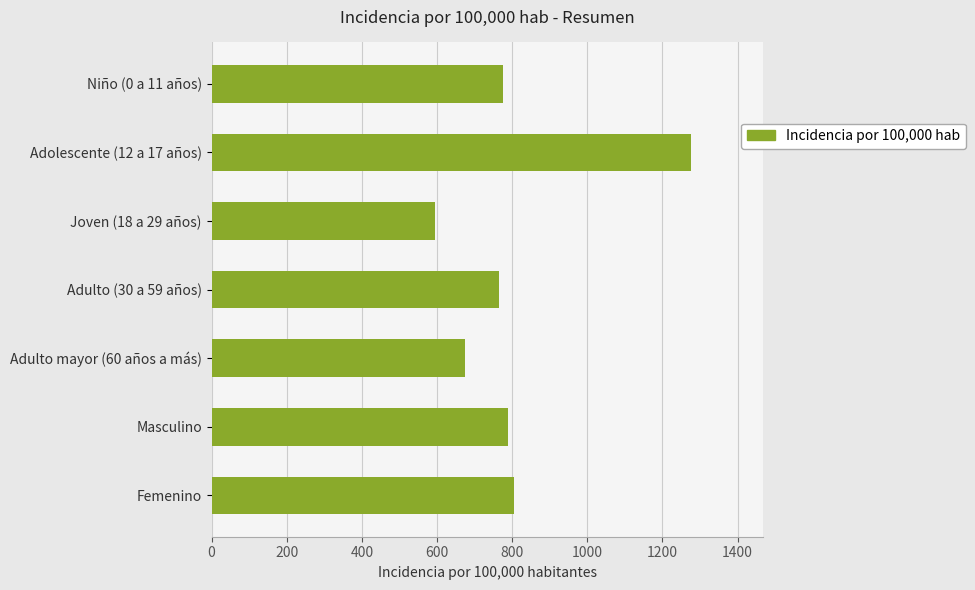

The value at Femenino is 804.8. True or false?

True